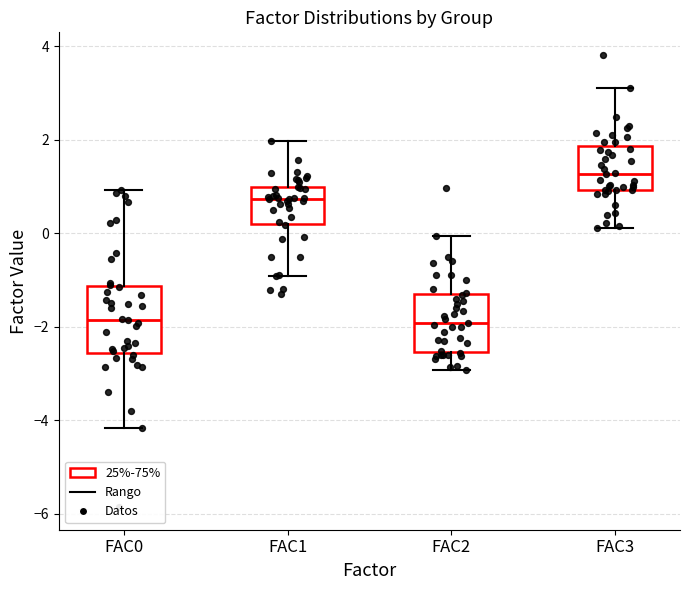

Which box has the highest median line?

FAC3